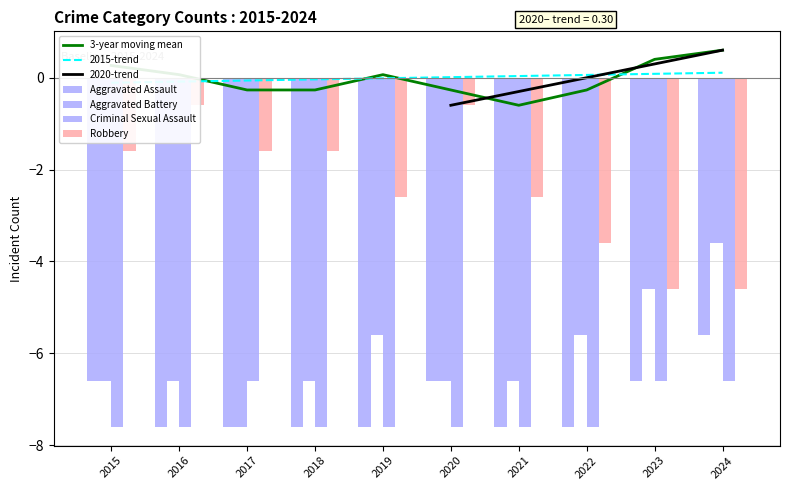

At which label is Robbery closest to -2?

2015